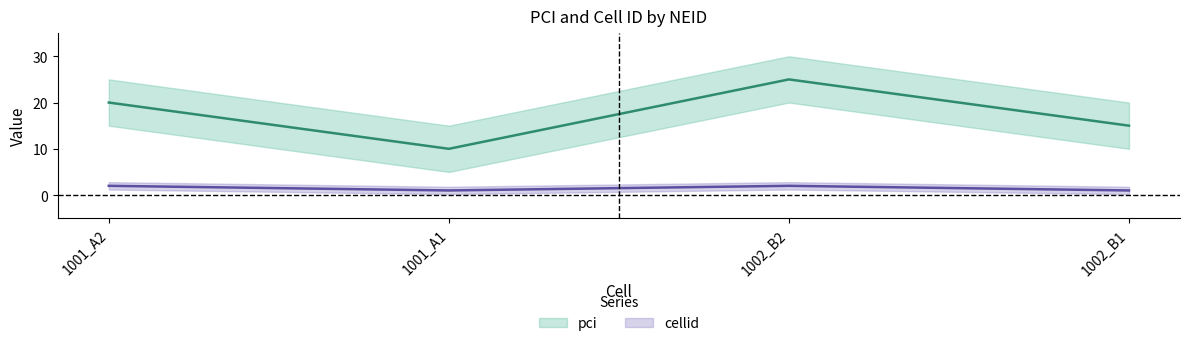

What position from the left is 1002_B2?

3